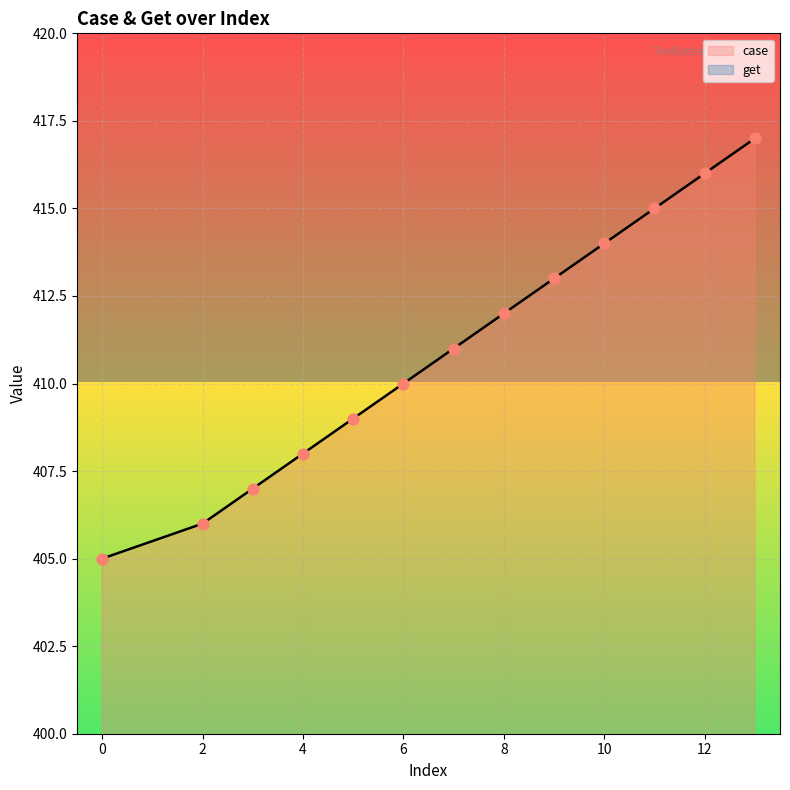

What is the change in value from 0 to 10?

+9